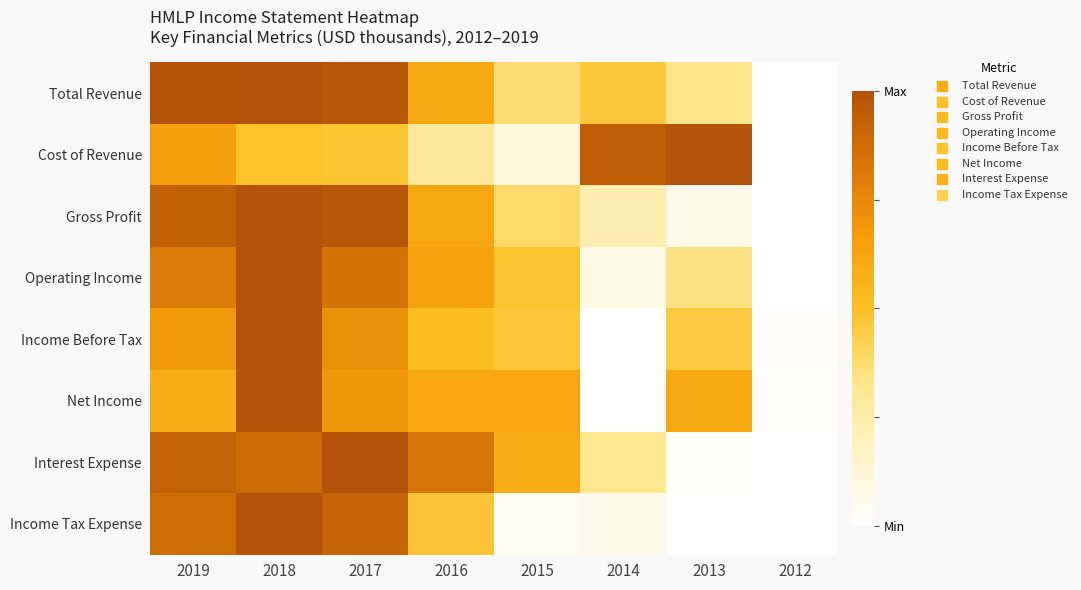

Which has a higher value, 2015 or 2014?

2014